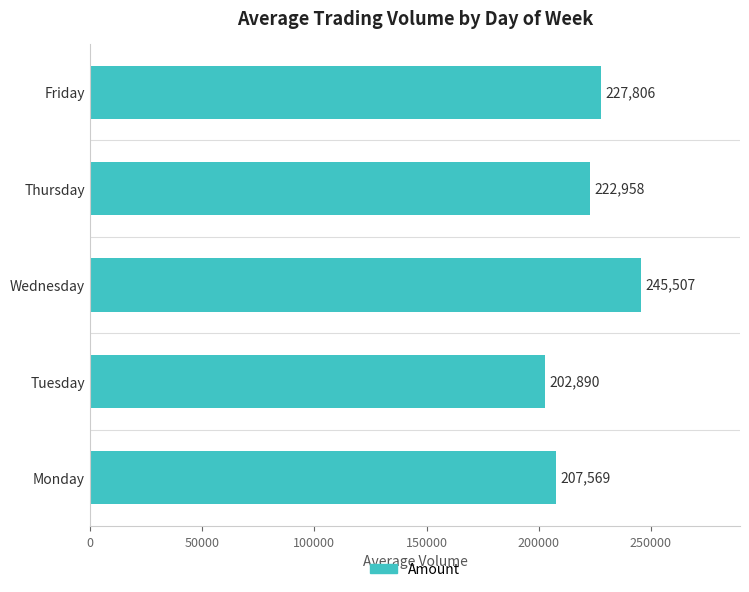

What is the average value?

221346